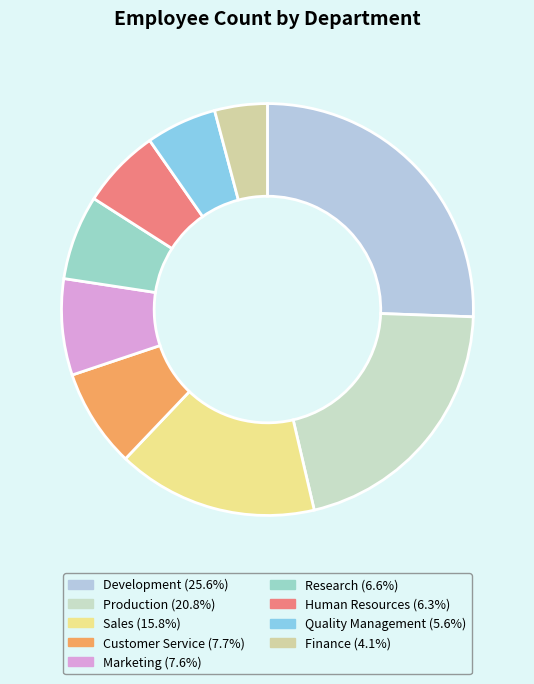

Rank the categories by value from highest to lowest.

Development, Production, Sales, Customer Service, Marketing, Research, Human Resources, Quality Management, Finance